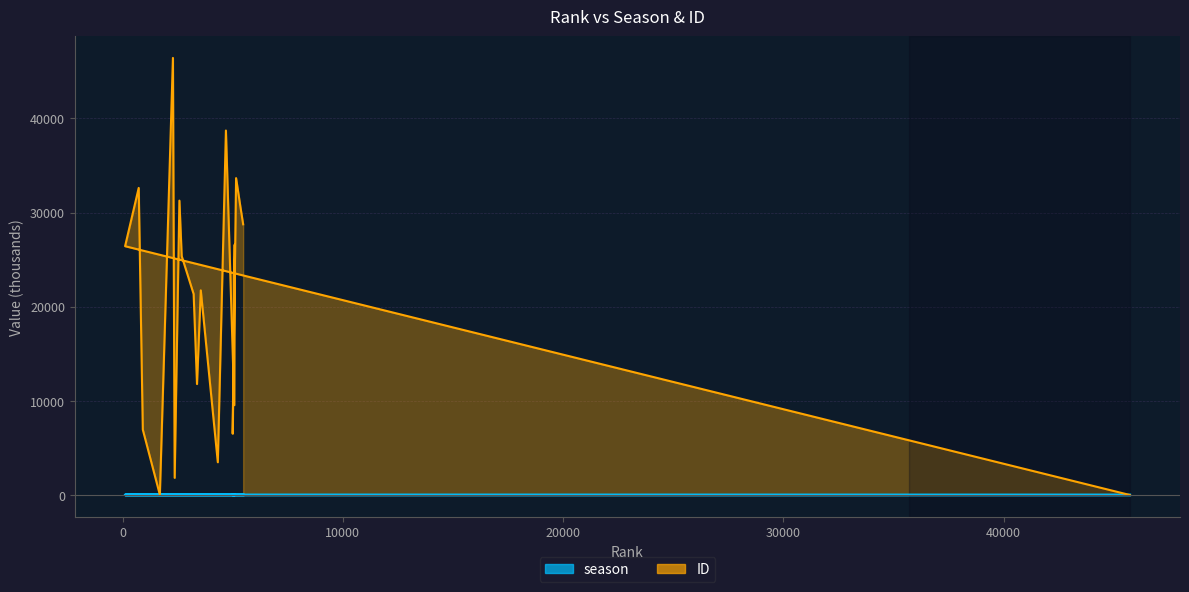

The season series shows 6.5 at 3546. True or false?

True